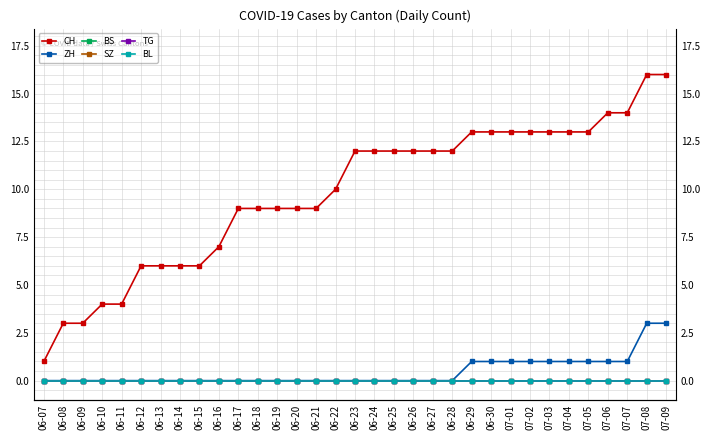

True or false: ZH and BS intersect in this chart.

False